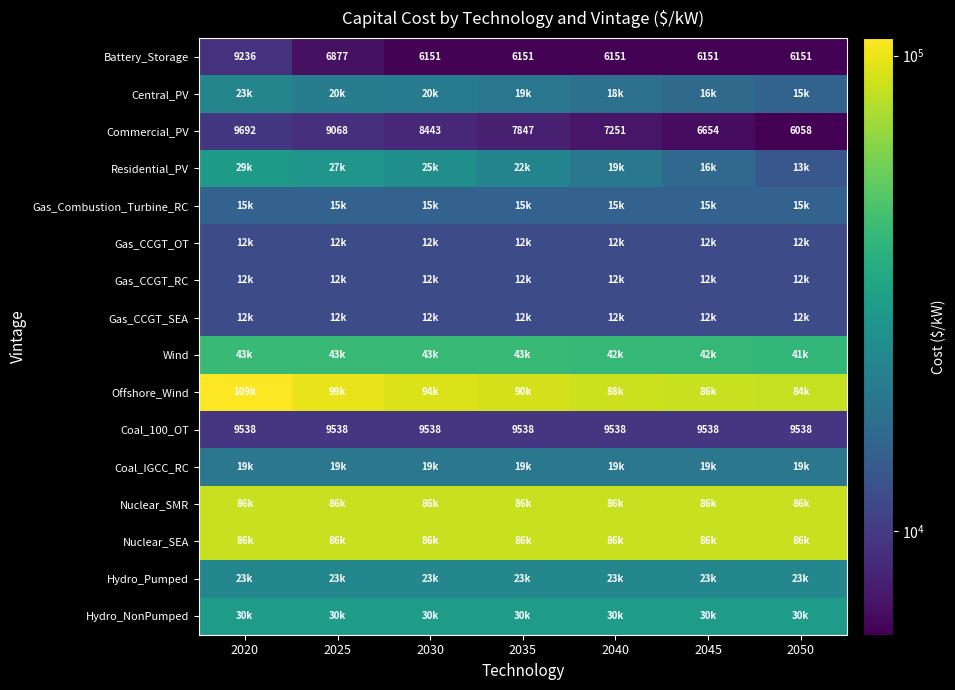

What is the minimum value for Central_PV?

15221.6